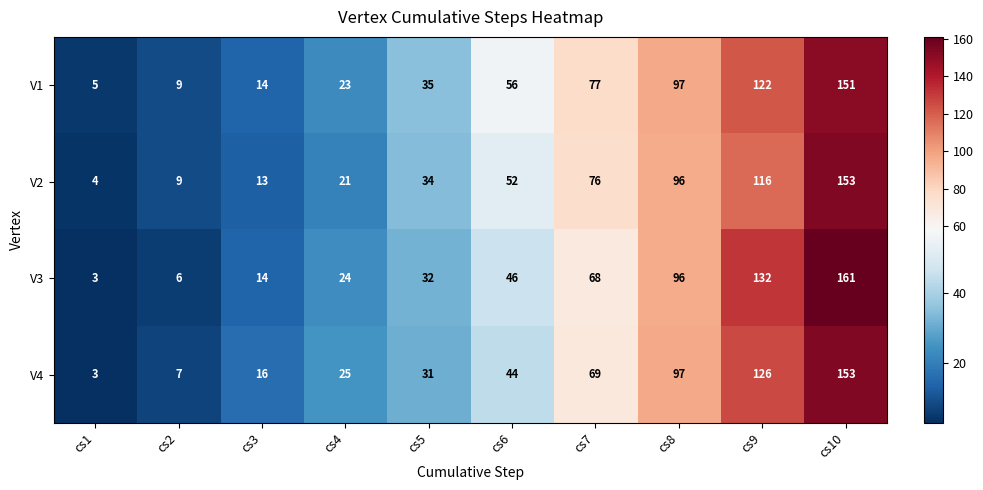

What is the total value across all series at cs7?

290